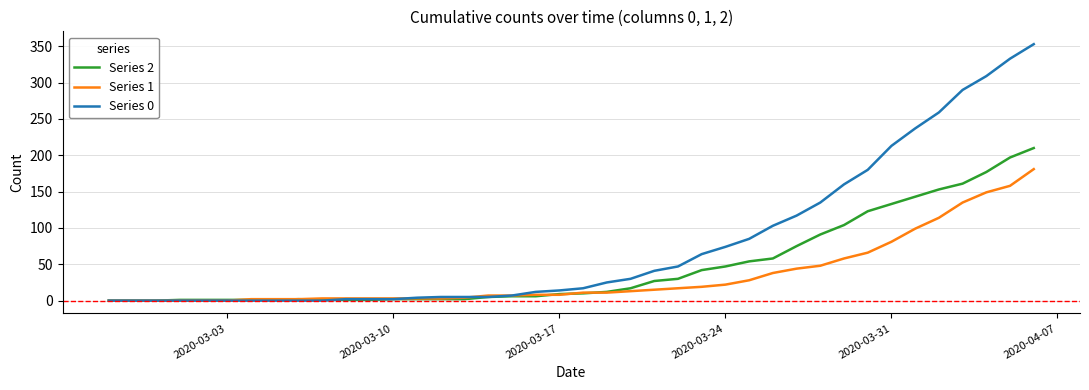

Which series has the widest spread of values?

Series 0